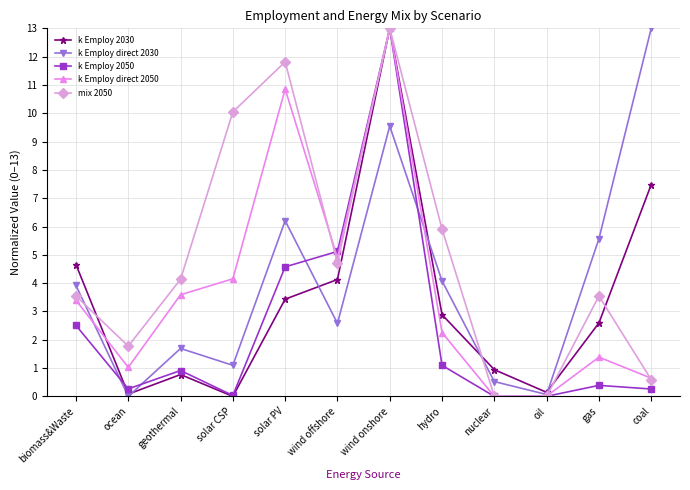

What is the maximum value shown in the chart?

13.0